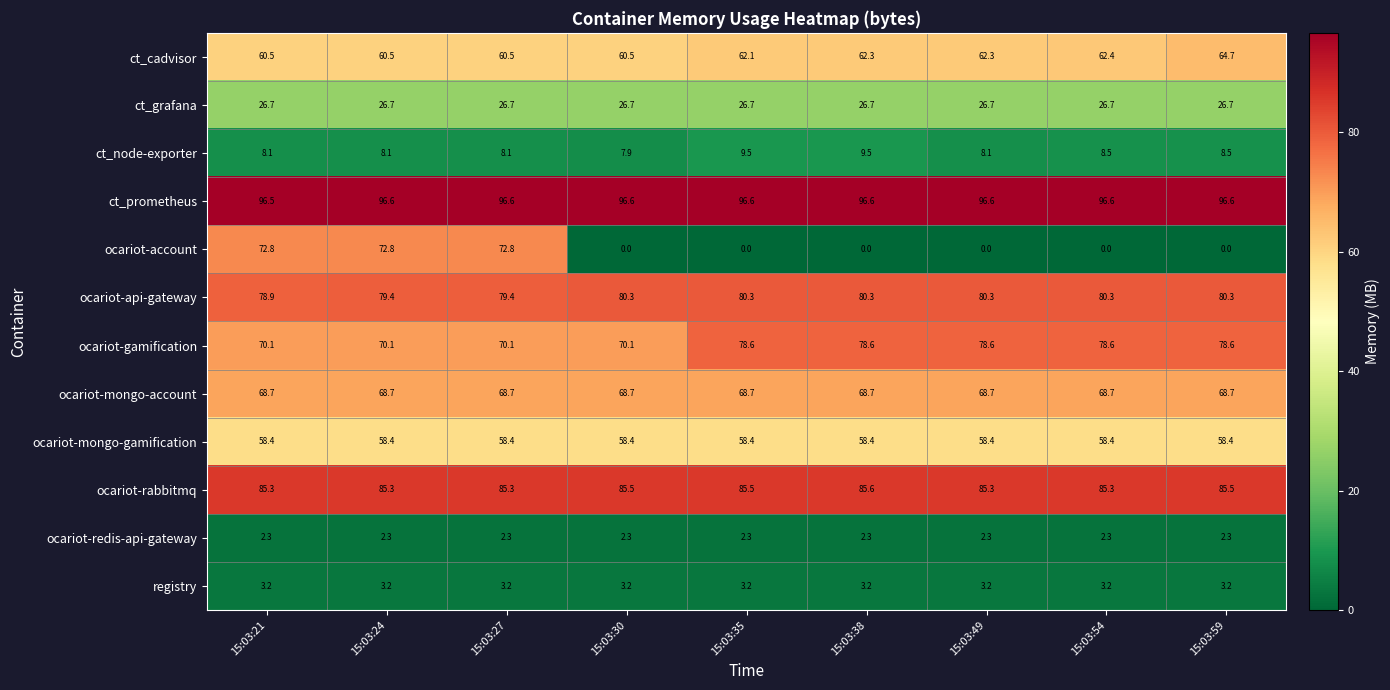

Which series has the largest total across all categories?

ct_prometheus